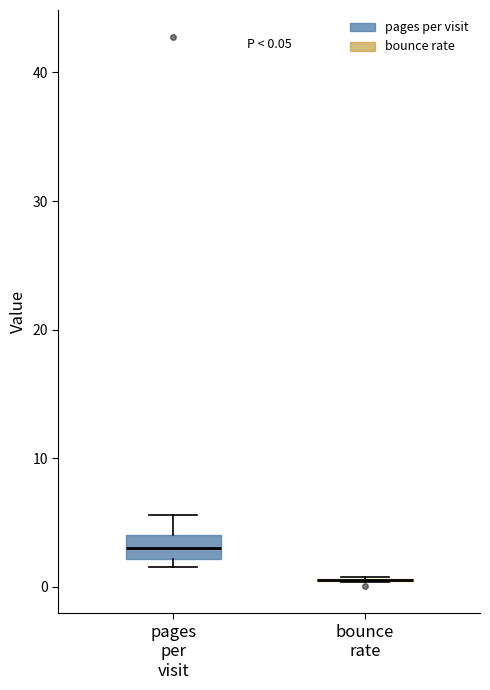

Comparing the boxes themselves (not the whiskers), which one is the tallest?

pages per visit